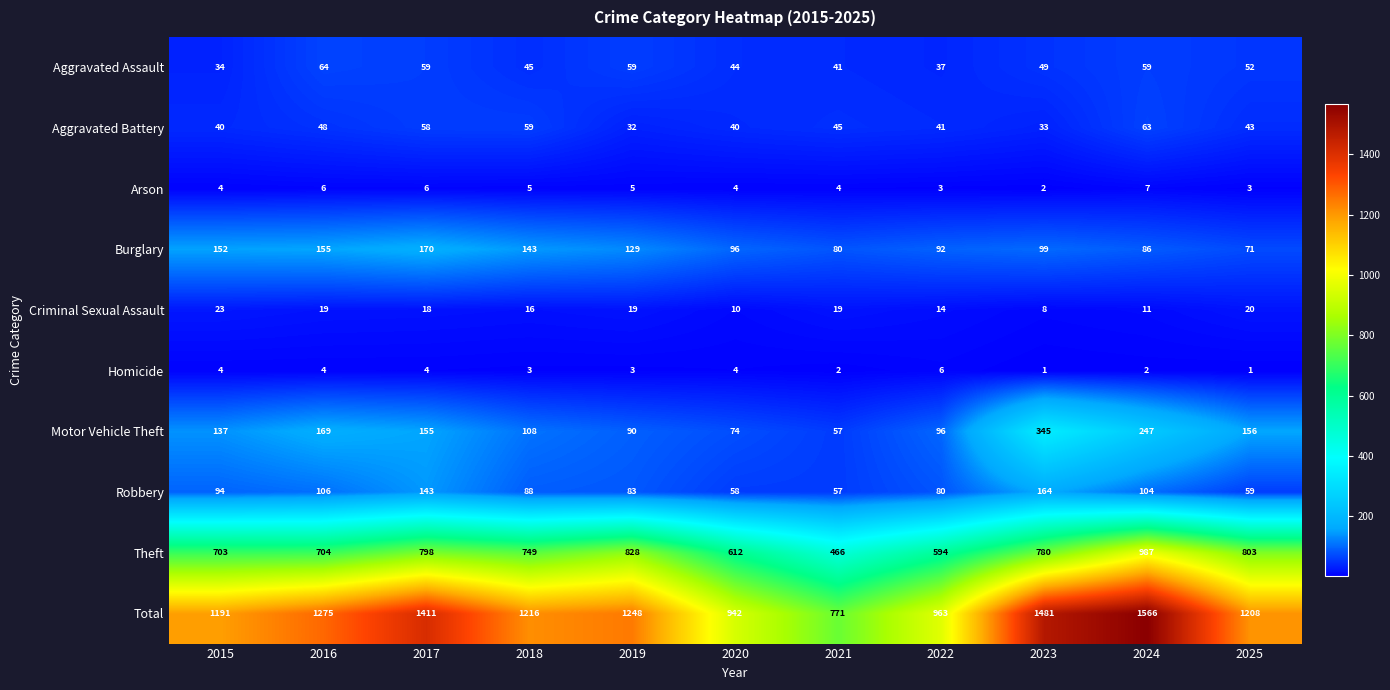

True or false: Motor Vehicle Theft has a value of 169 at 2016.

True